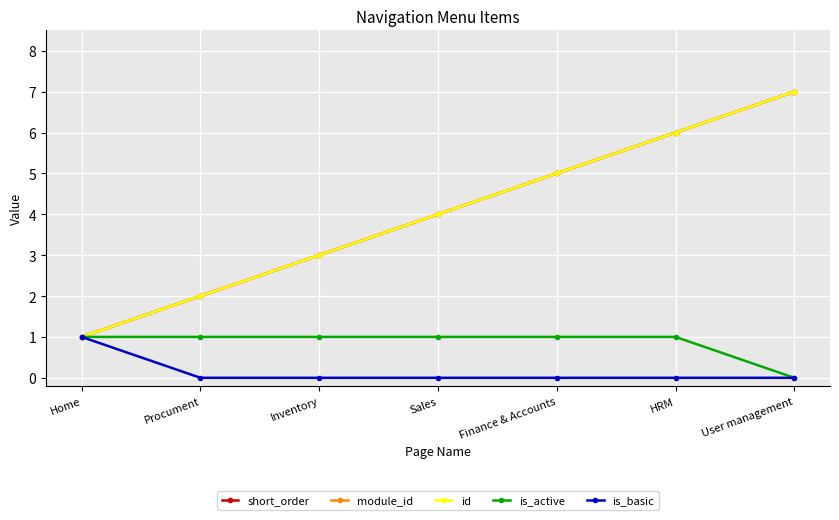

Is the value of is_basic at Procument greater than the value of module_id at Inventory?

No